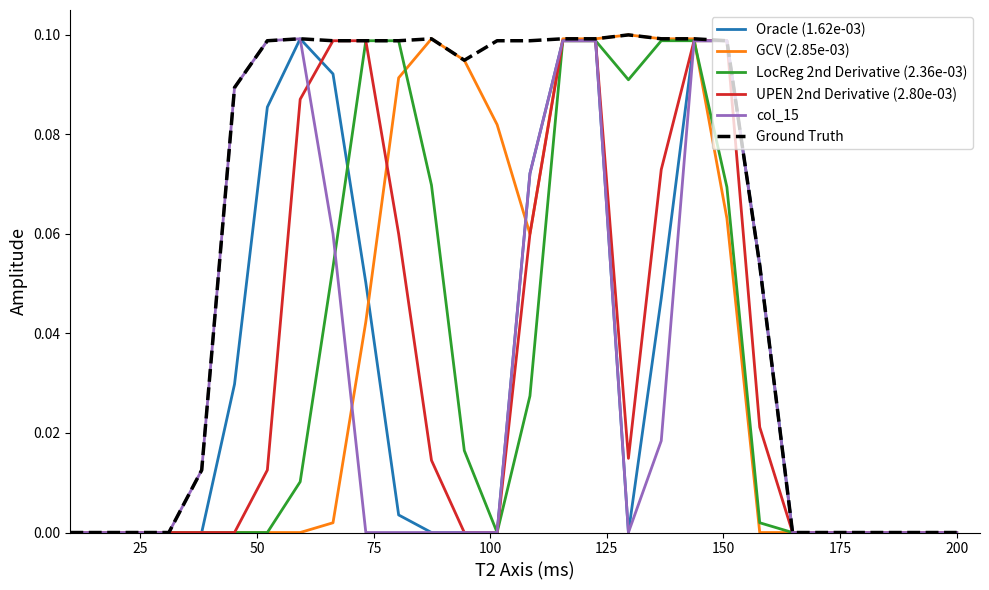

How many lines are shown in the chart?

6